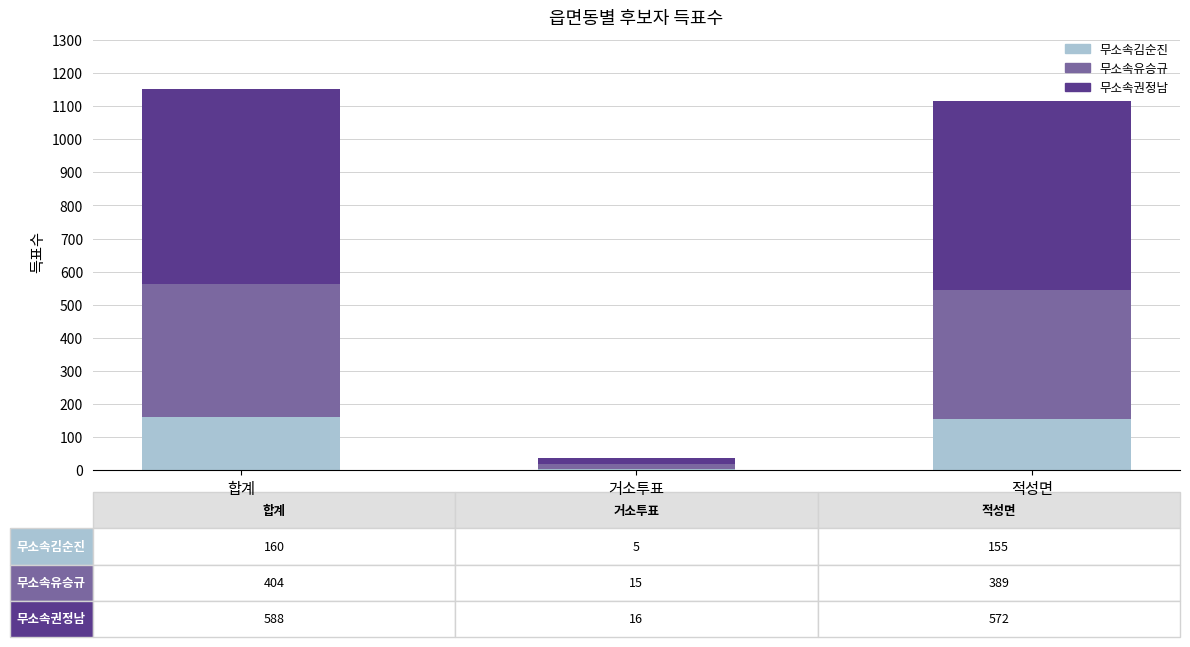

What are all the series names shown in the legend?

무소속김순진, 무소속유승규, 무소속권정남